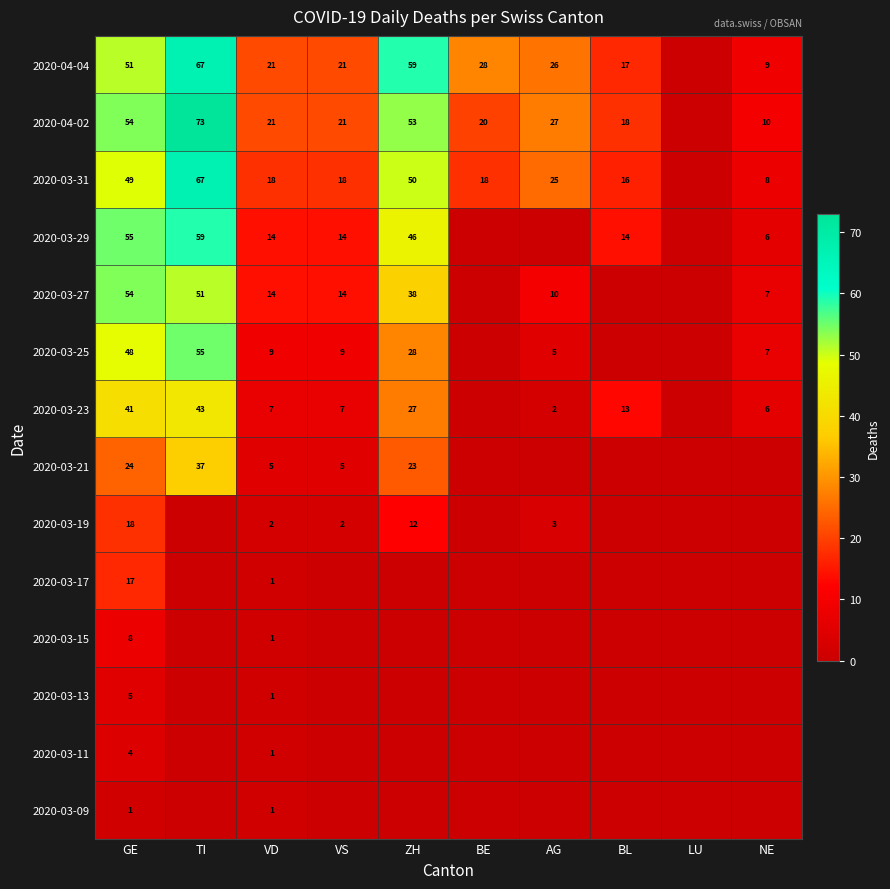

What is the difference between the highest and lowest values at GE?

54